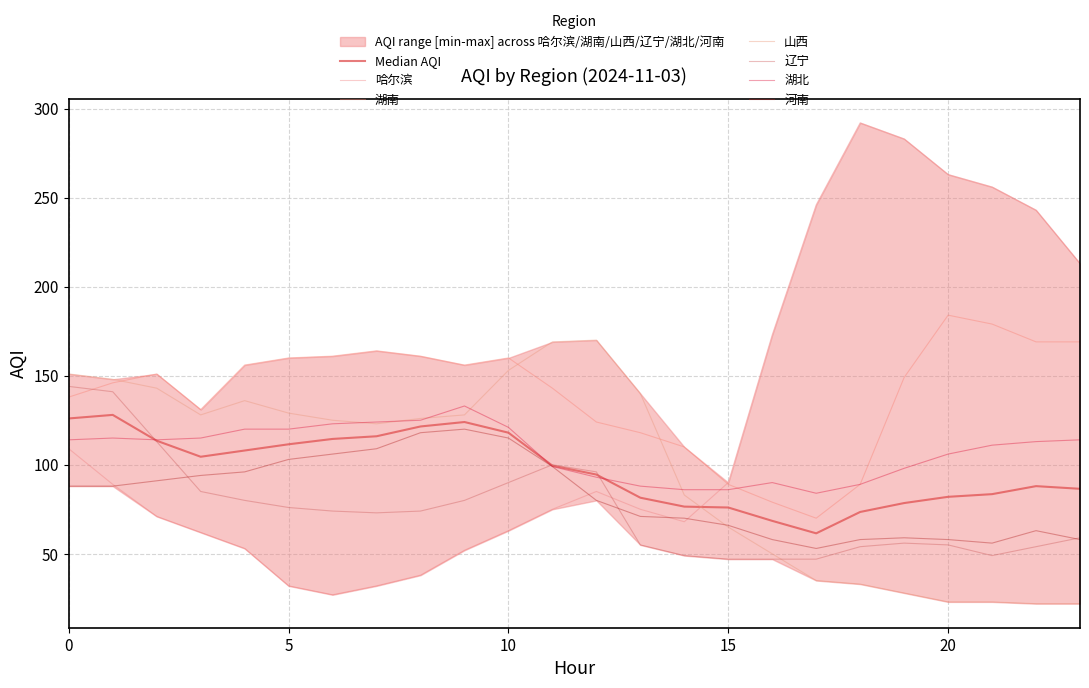

At which label does 湖南 reach its peak?

20